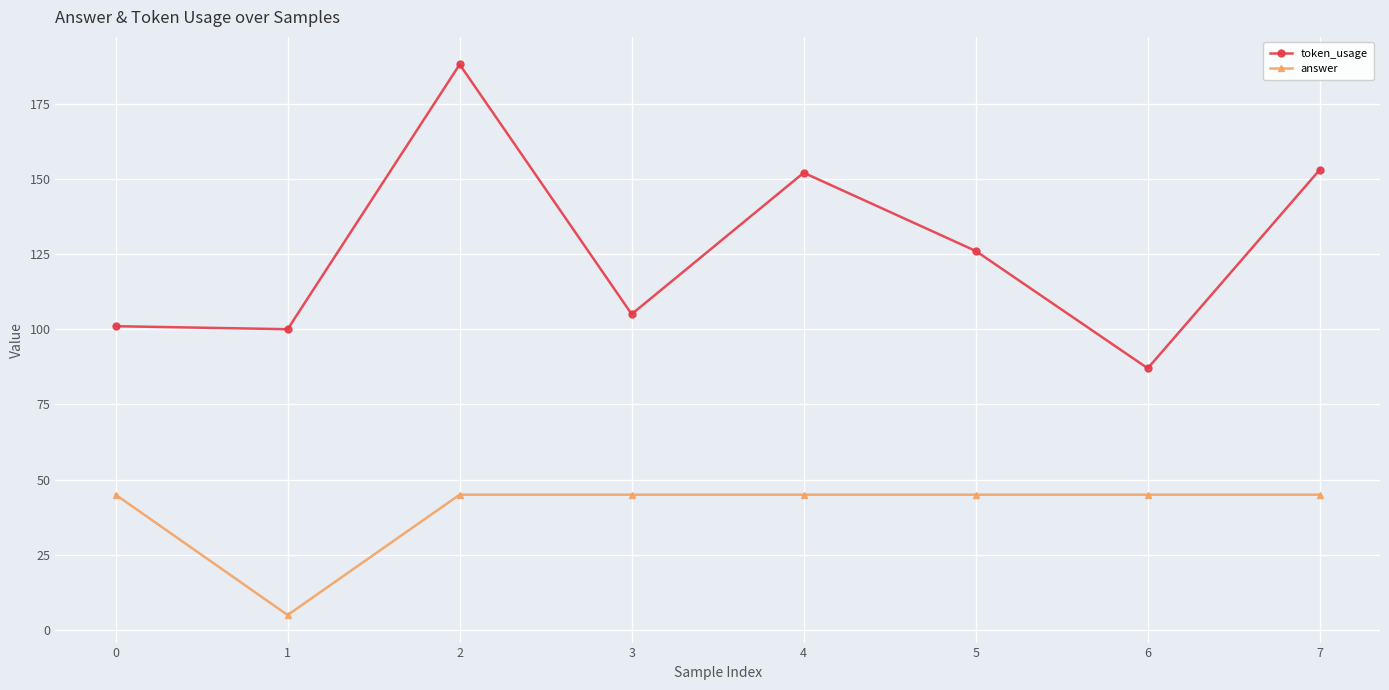

Between 1 and 4, which series saw the biggest shift?

token_usage